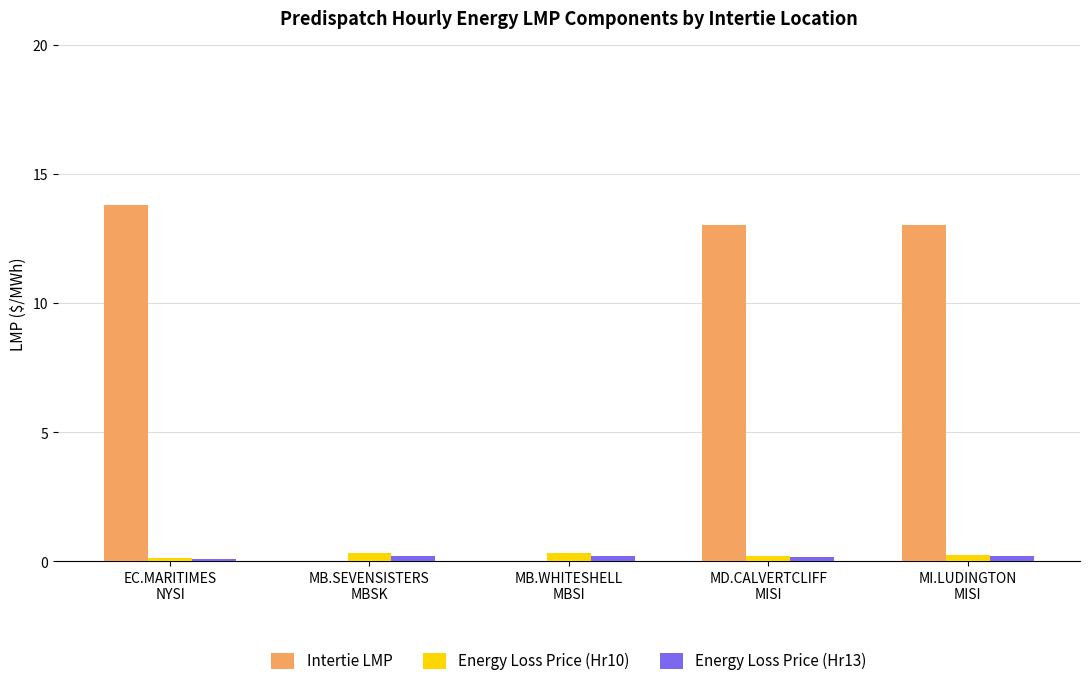

What is the sum of all Energy Loss Price (Hr10) values?

1.2